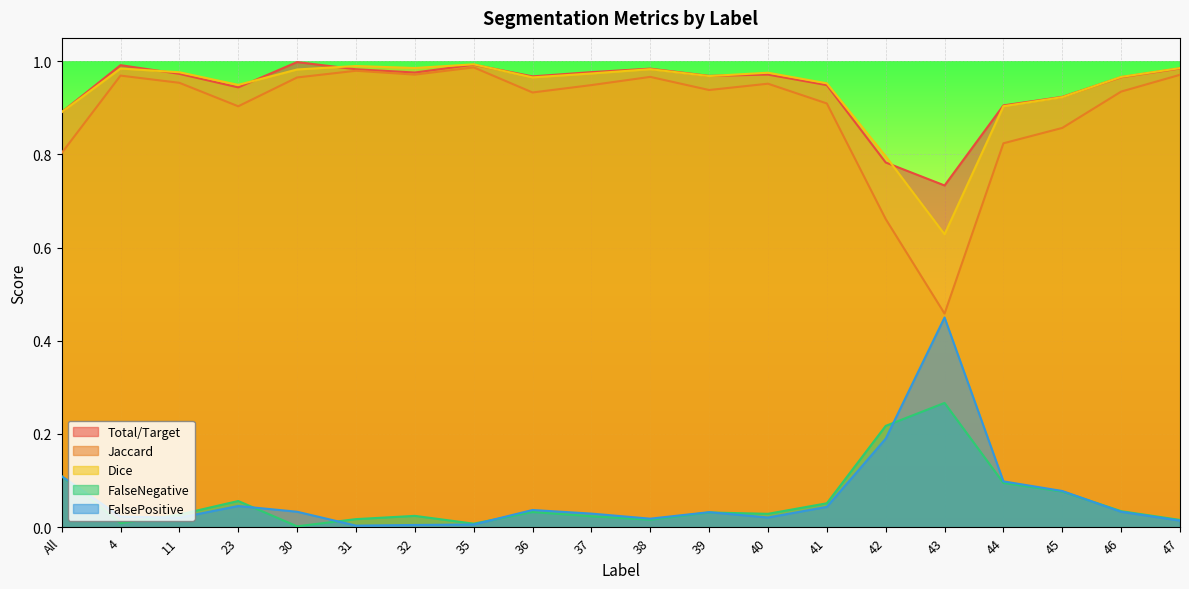

At which category does FalsePositive reach its first local valley?

11